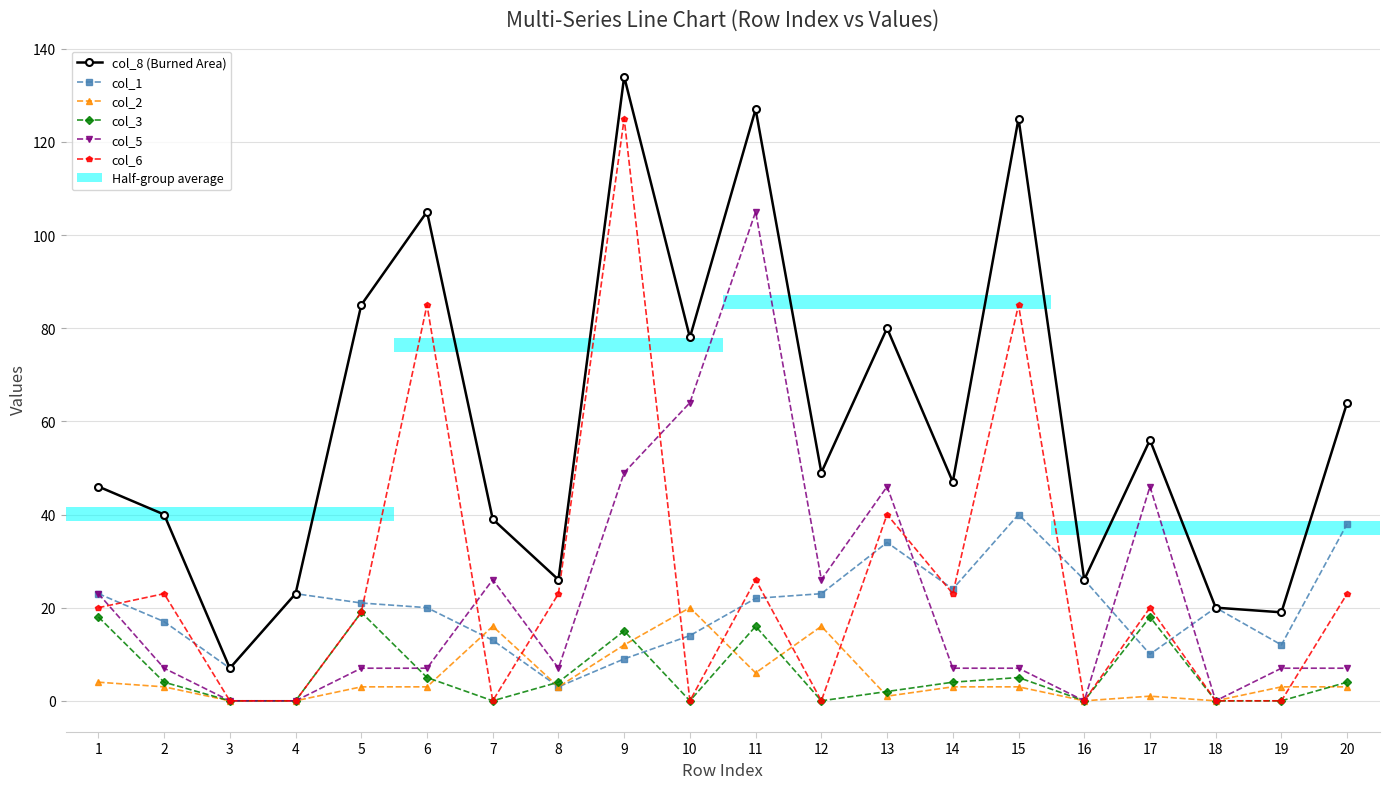

Which series has the largest total across all categories?

col_8 (Burned Area)